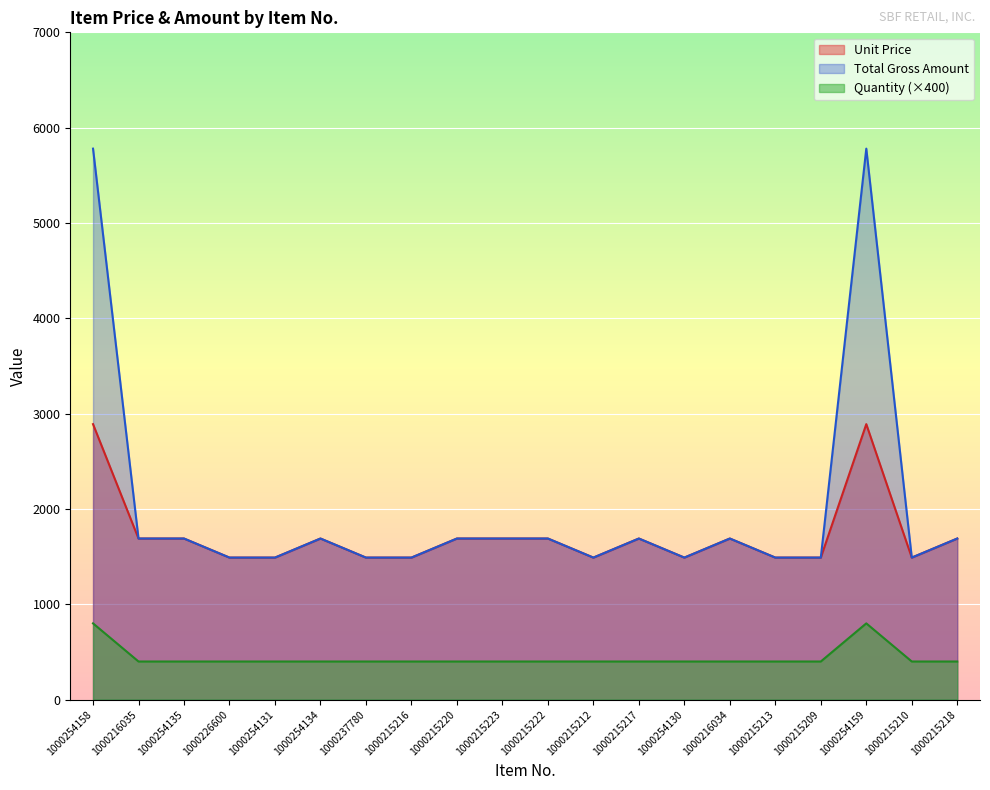

Reading left to right, what are all the values shown in this chart?

Unit Price: 2890	1690	1690	1490	1490	1690	1490	1490	1690	1690	1690	1490	1690	1490	1690	1490	1490	2890	1490	1690
Total Gross Amount: 5780	1690	1690	1490	1490	1690	1490	1490	1690	1690	1690	1490	1690	1490	1690	1490	1490	5780	1490	1690
Quantity: 800	400	400	400	400	400	400	400	400	400	400	400	400	400	400	400	400	800	400	400